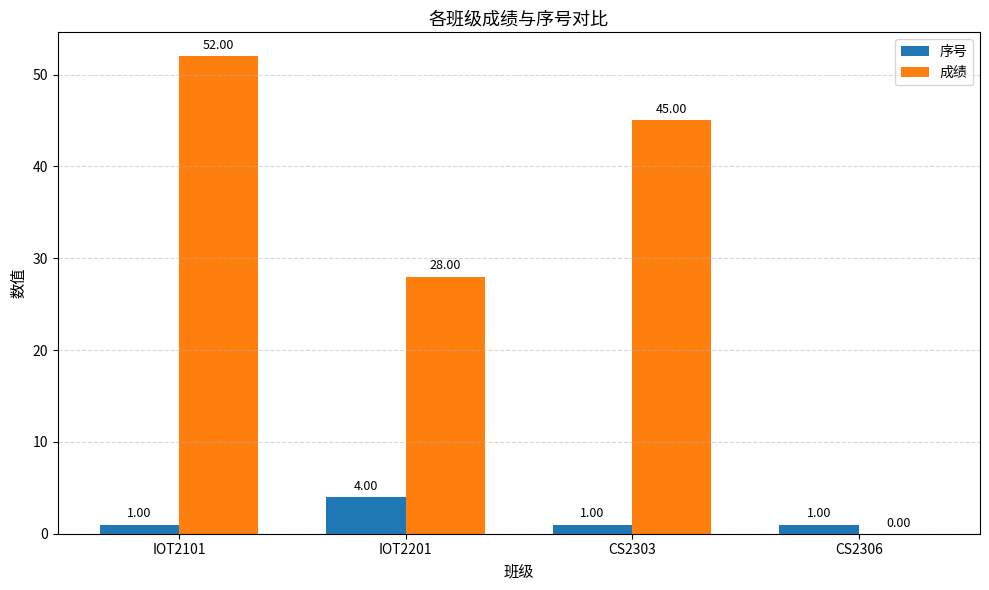

How many data points in 序号 are above 1?

1